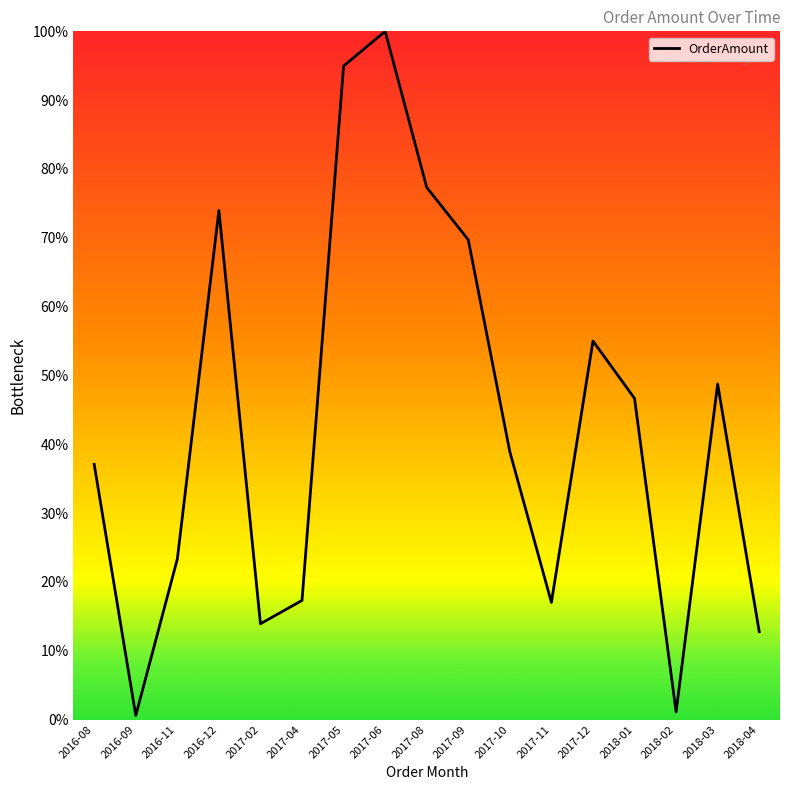

What position from the right is 2016-11?

15